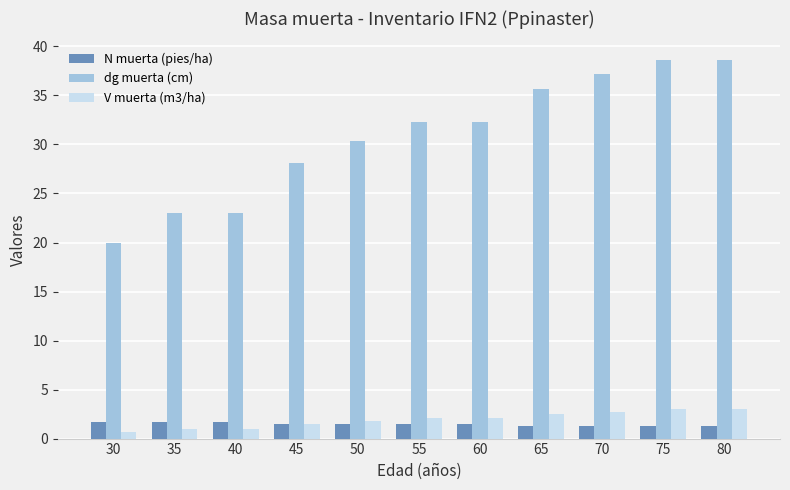

What is the total value across all series at 30?

22.3